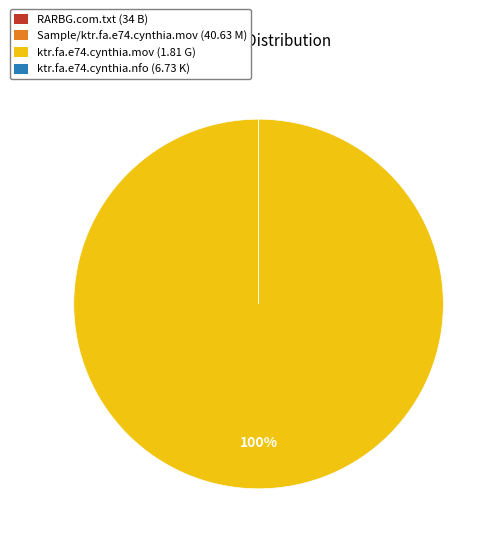

Is it true that ktr.fa.e74.cynthia.mov (1.81 G) is 94% of the pie?

False